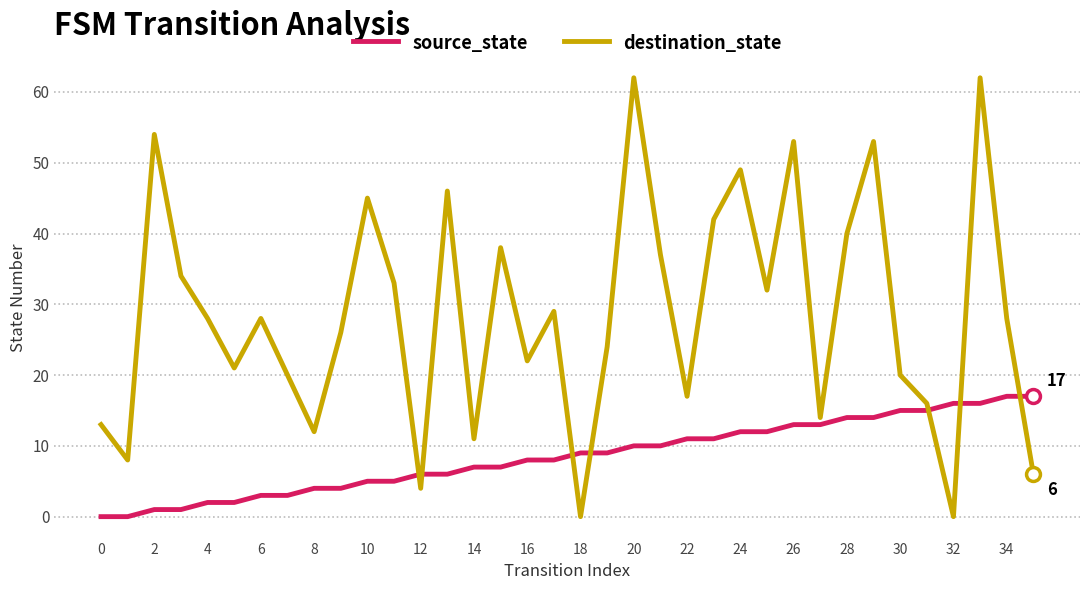

What are all the series names shown in the legend?

source_state, destination_state